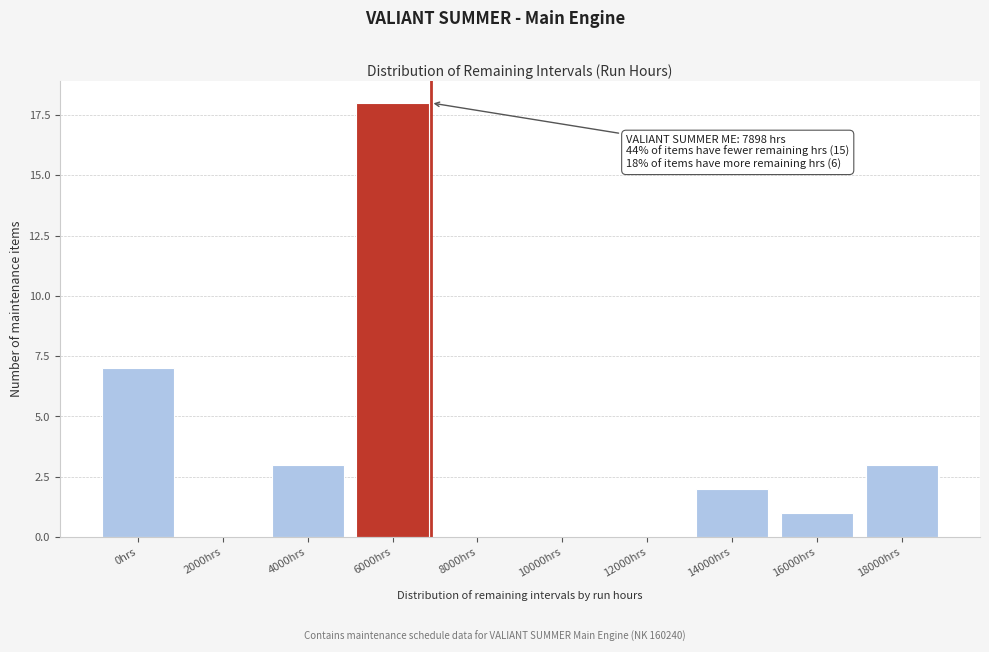

Reading right to left, list all the values displayed in this chart.

18000hrs=3	16000hrs=1	14000hrs=2	12000hrs=0	10000hrs=0	8000hrs=0	6000hrs=18	4000hrs=3	2000hrs=0	0hrs=7